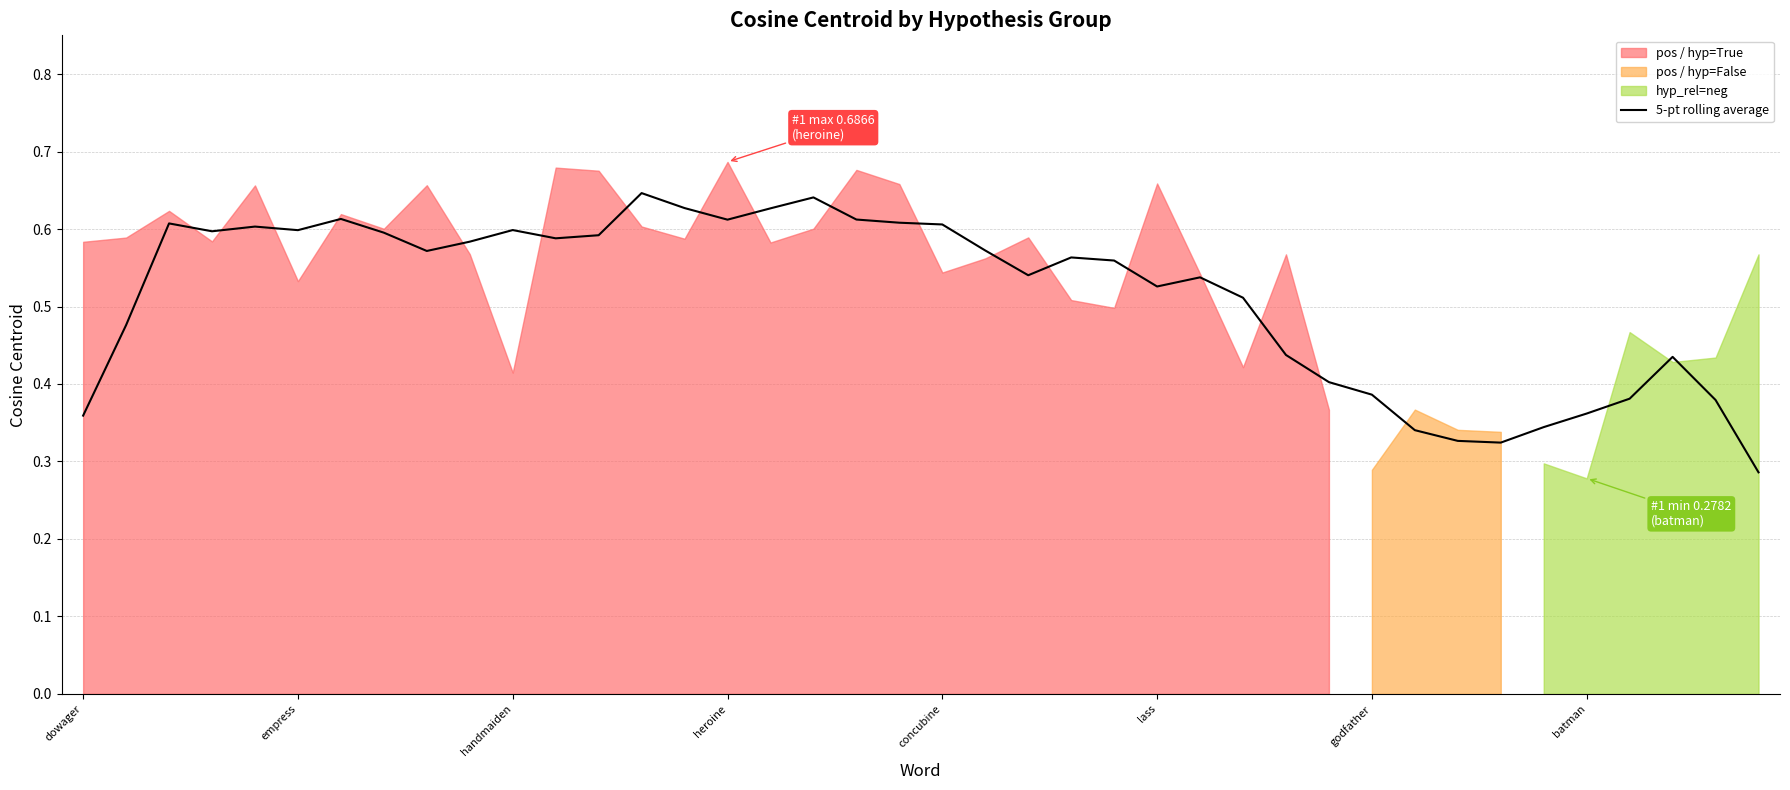

Reading right to left, what are all the values shown in this chart?

0.3	0.4	0.4	0.4	0.4	0.3	0.3	0.3	0.3	0.4	0.4	0.4	0.5	0.5	0.5	0.6	0.6	0.5	0.6	0.6	0.6	0.6	0.6	0.6	0.6	0.6	0.6	0.6	0.6	0.6	0.6	0.6	0.6	0.6	0.6	0.6	0.6	0.6	0.5	0.4